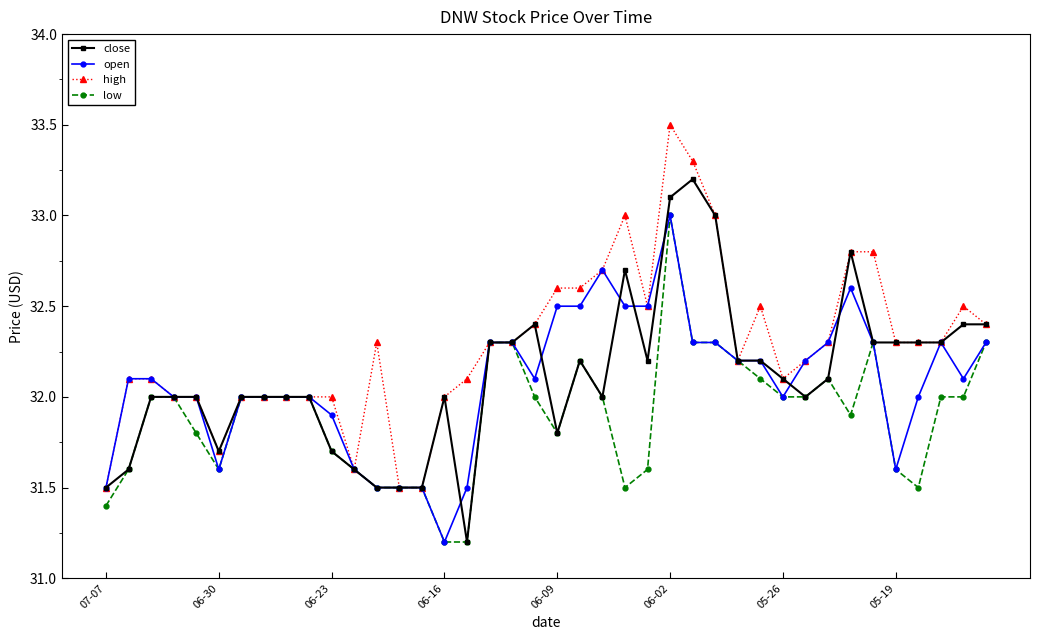

True or false: low has more than 0 points higher than both neighbors.

True